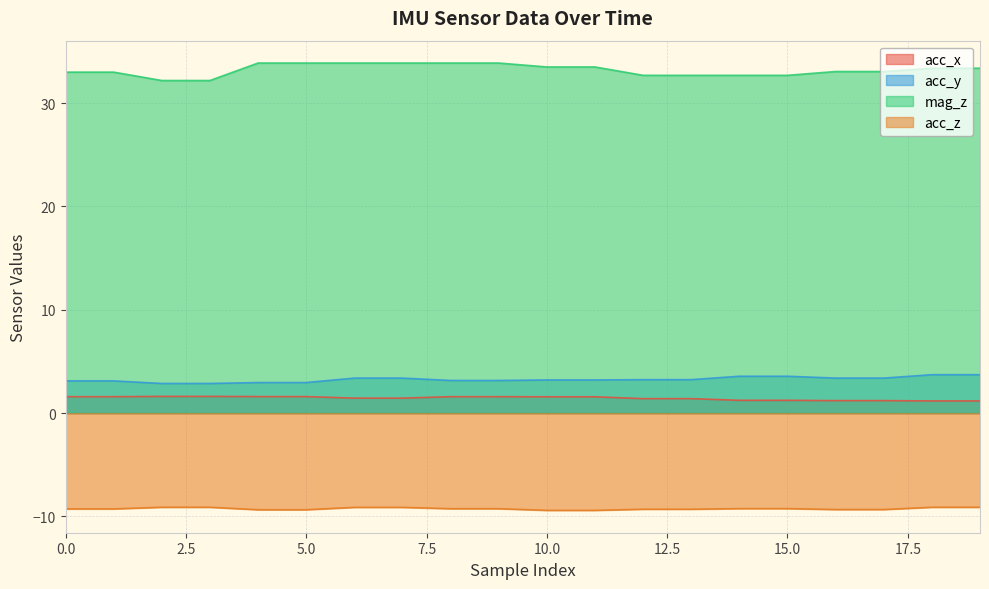

How many lines are shown in the chart?

4